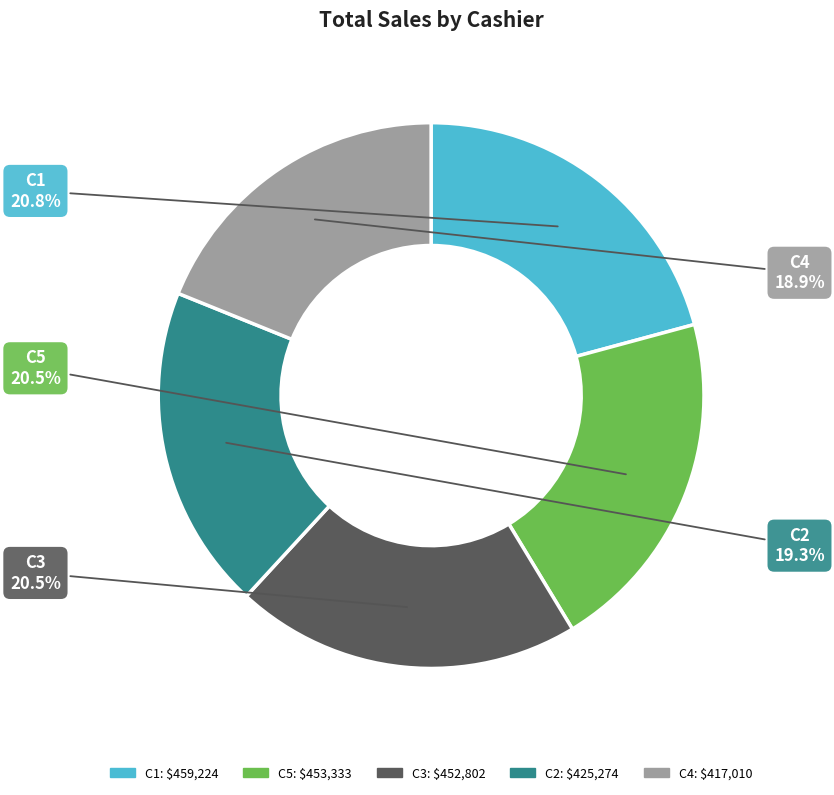

What is the ratio of the value at C1 to the value at C3?

1.0